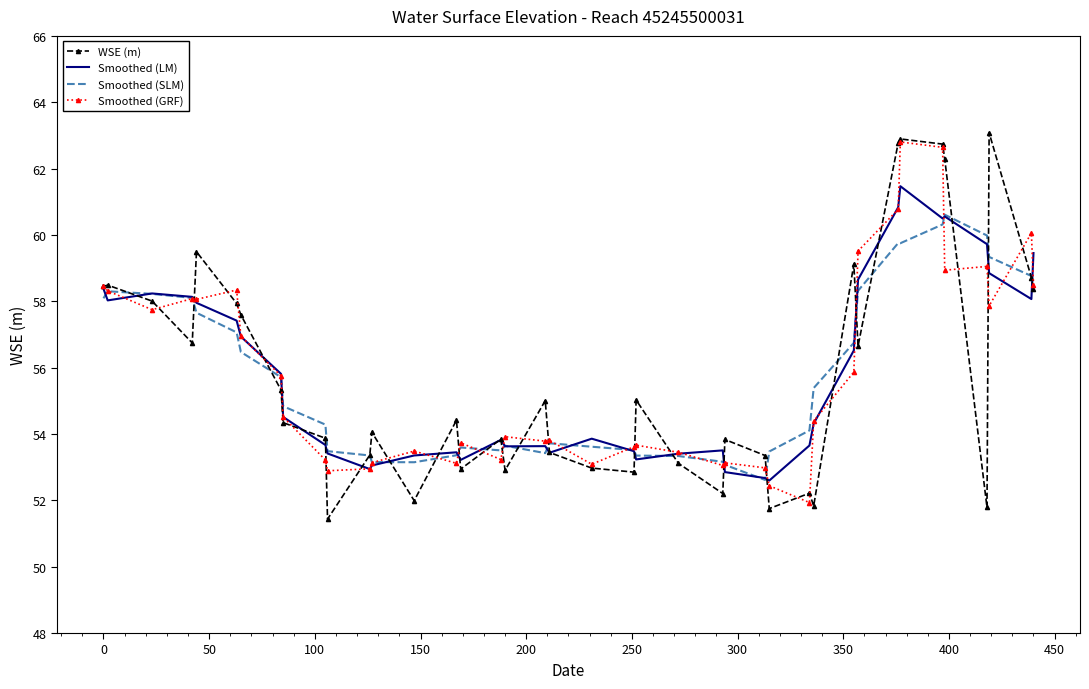

What is the minimum value for Smoothed (SLM)?

52.6